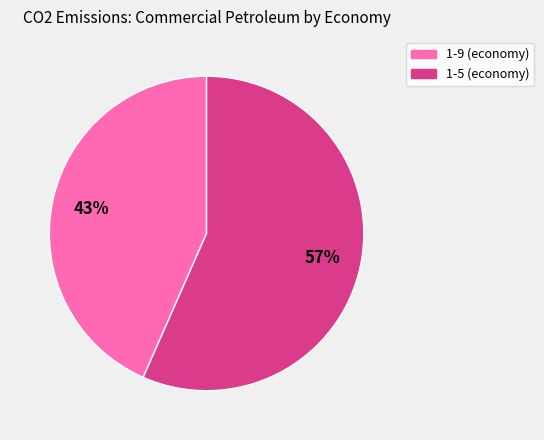

True or false: 1-5 (economy) accounts for 49% of the total.

False